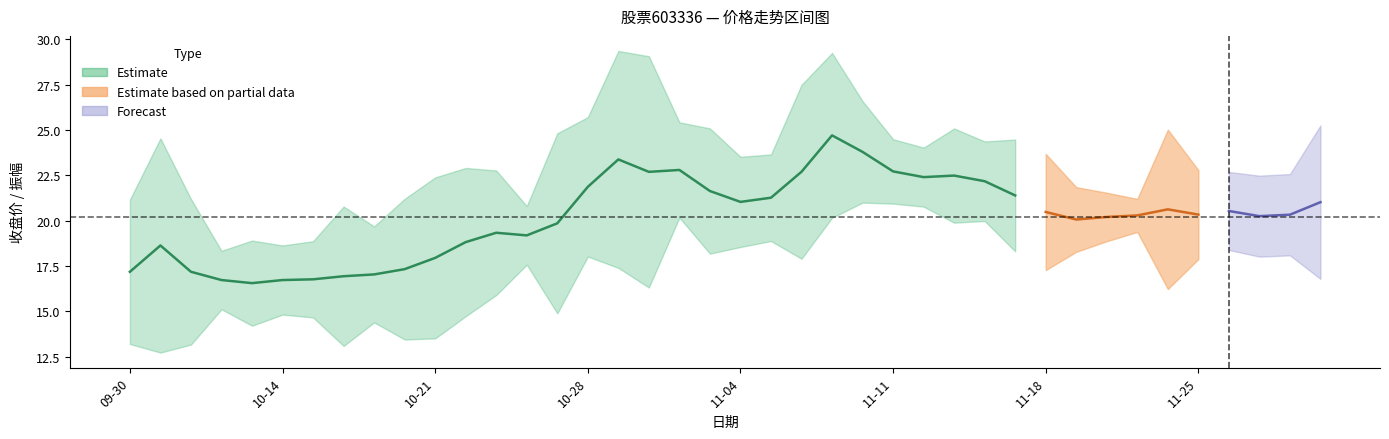

Which has a higher value, 33 or 13?

33